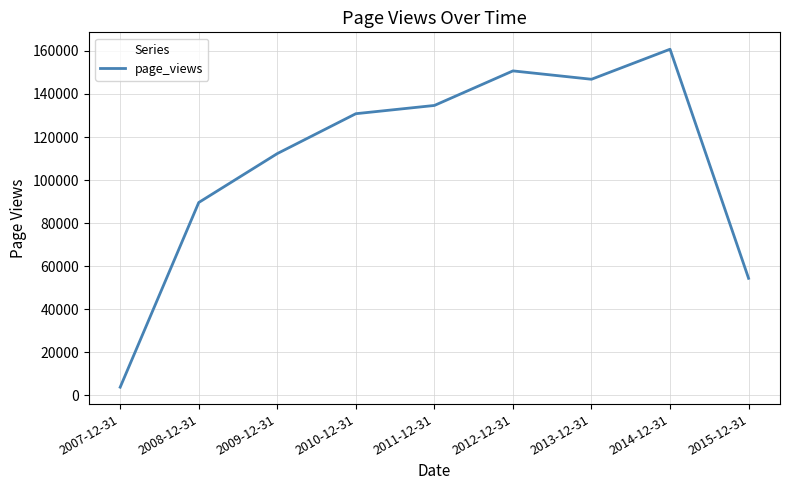

What is the difference between the values at 2007-12-31 and 2010-12-31?

126992